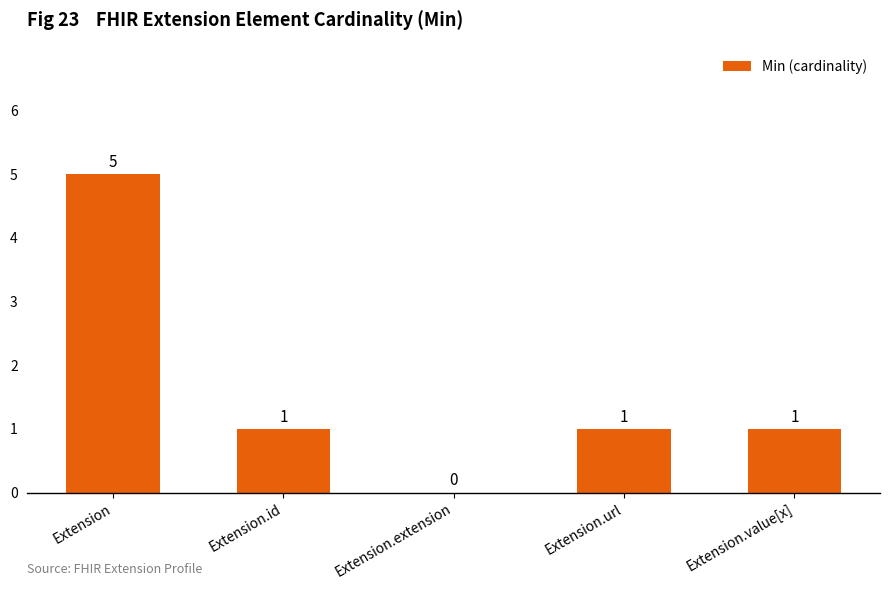

How many values are between 1 and 2?

3